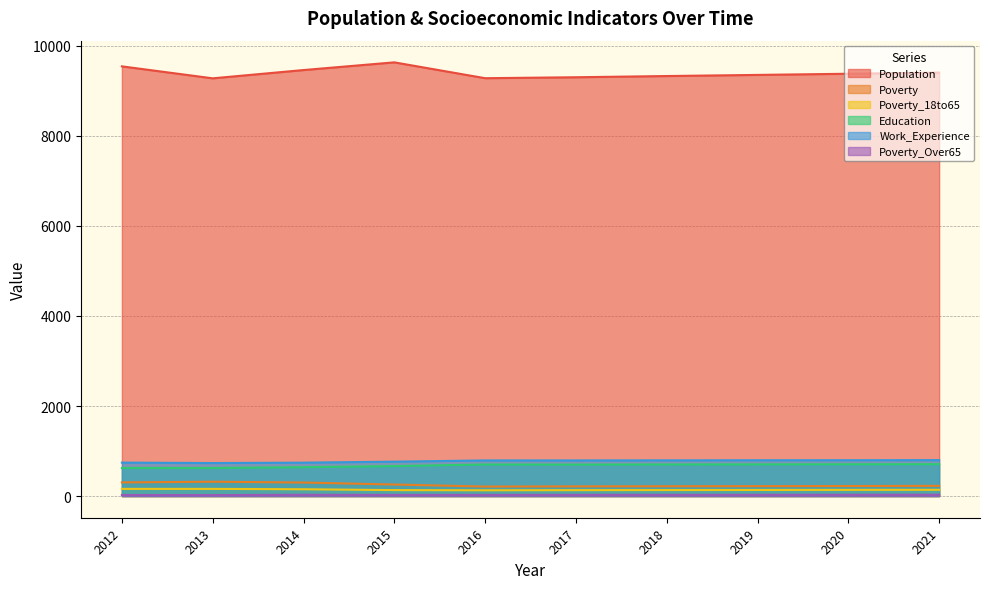

What is the sum of all Poverty values?

2490